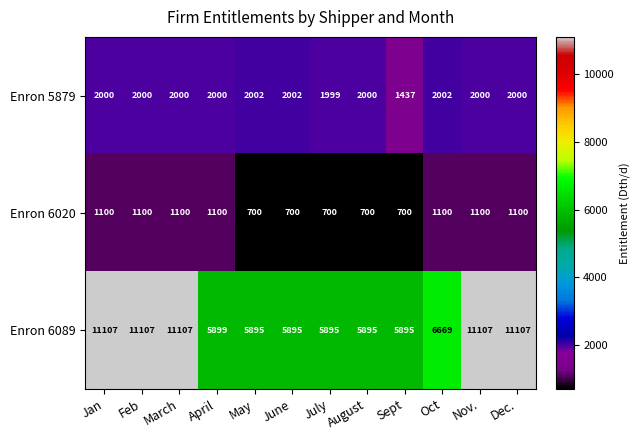

The value of Enron 6020 at Feb is 1100. True or false?

True